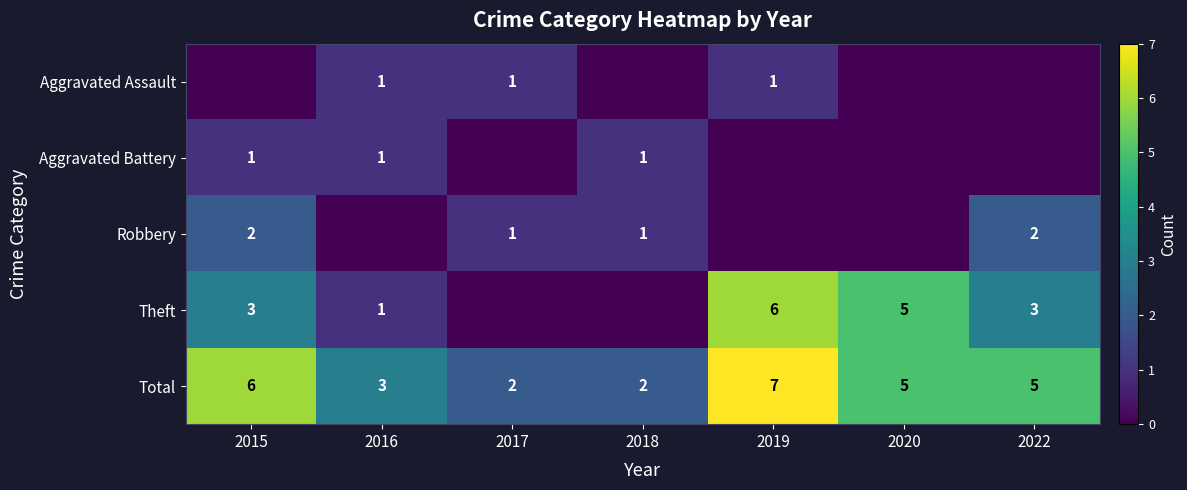

Is the value of Total at 2022 greater than the value of Aggravated Battery at 2015?

Yes